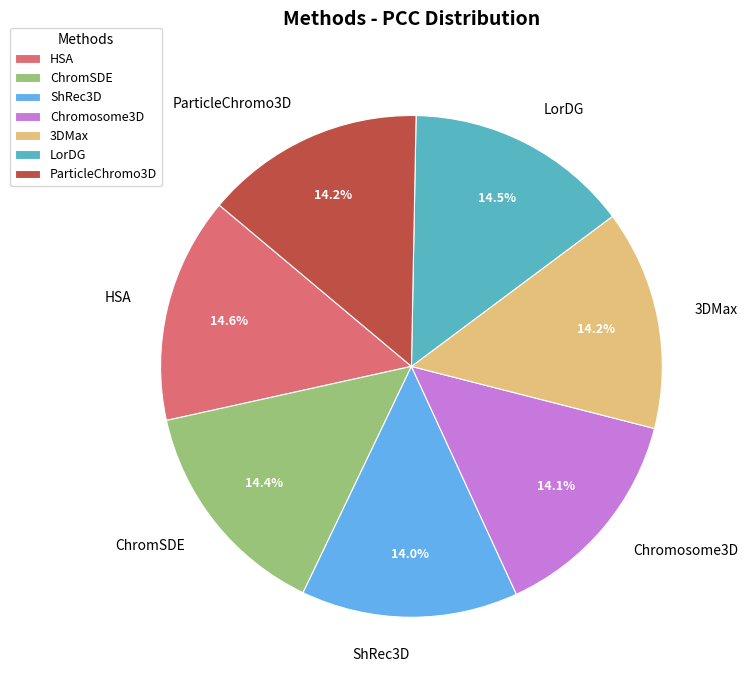

The LorDG slice represents 5% of the pie. True or false?

False